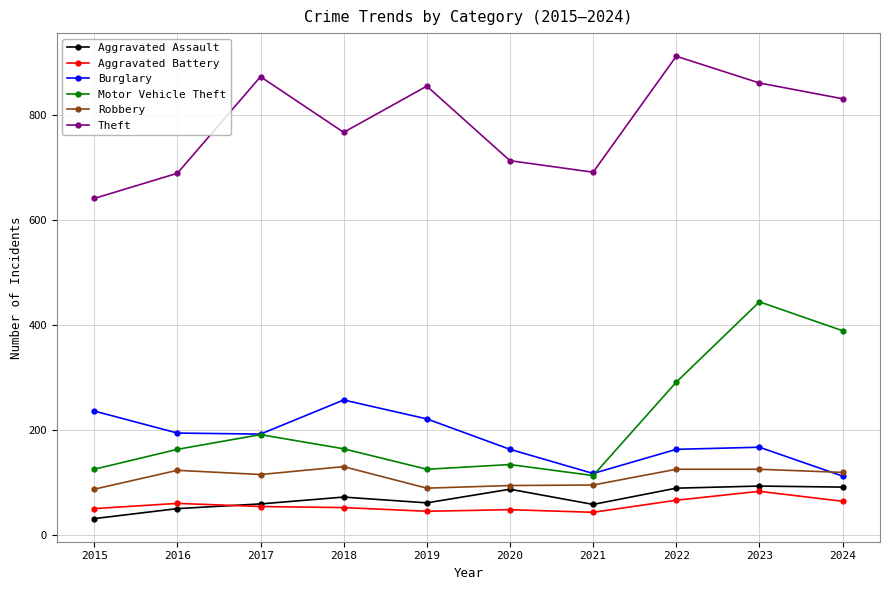

What is the minimum value shown in the chart?

31